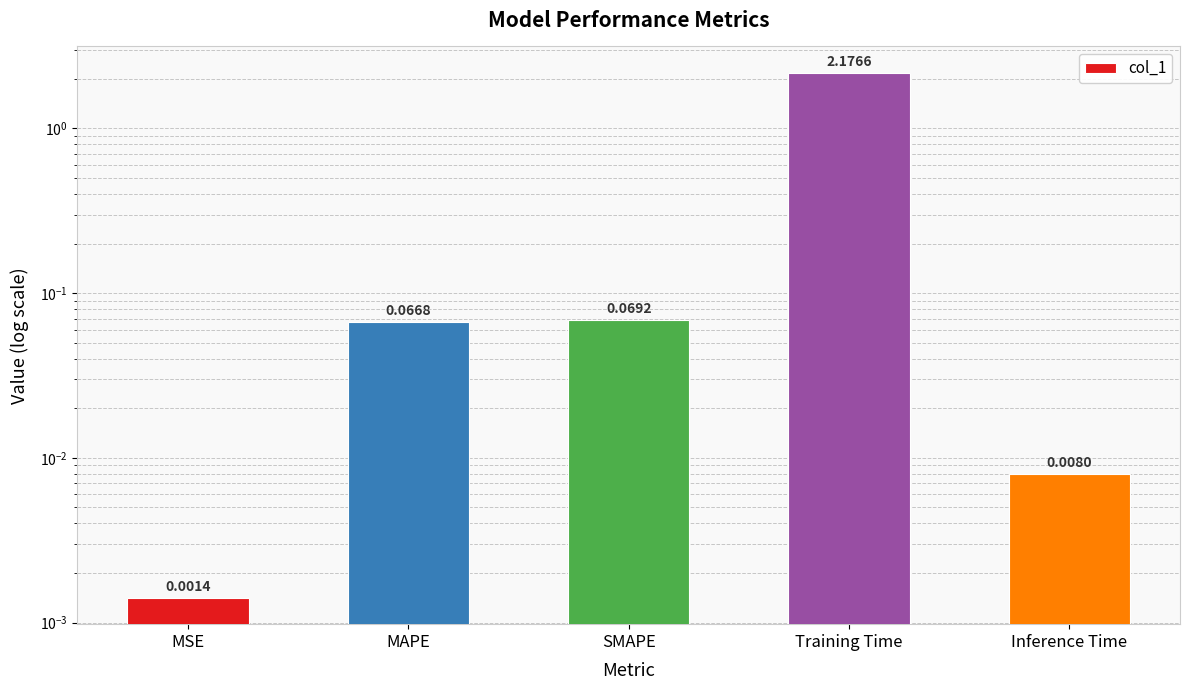

How many data points does each series have?

5